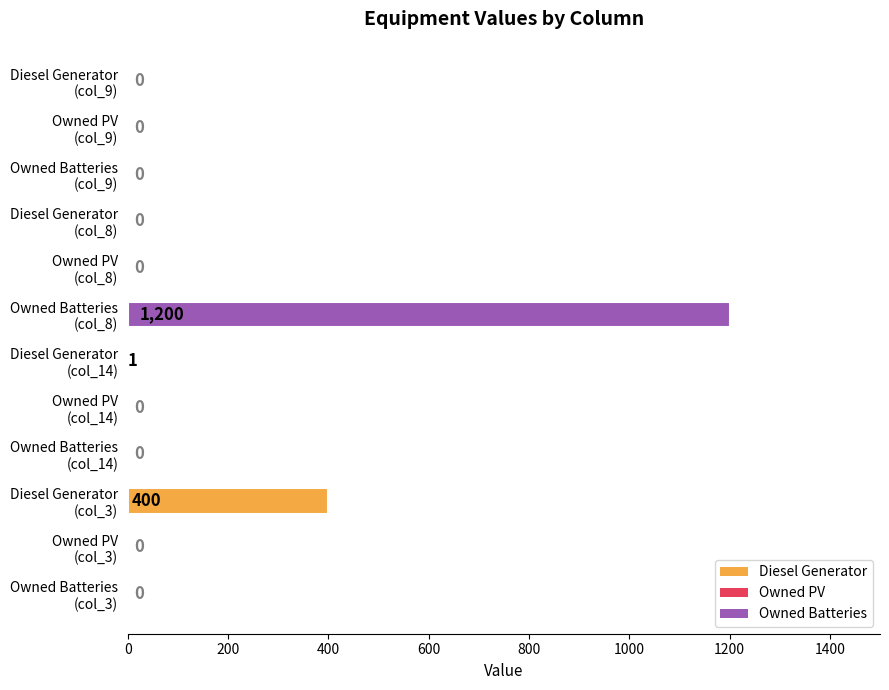

What is the maximum value shown in the chart?

1200